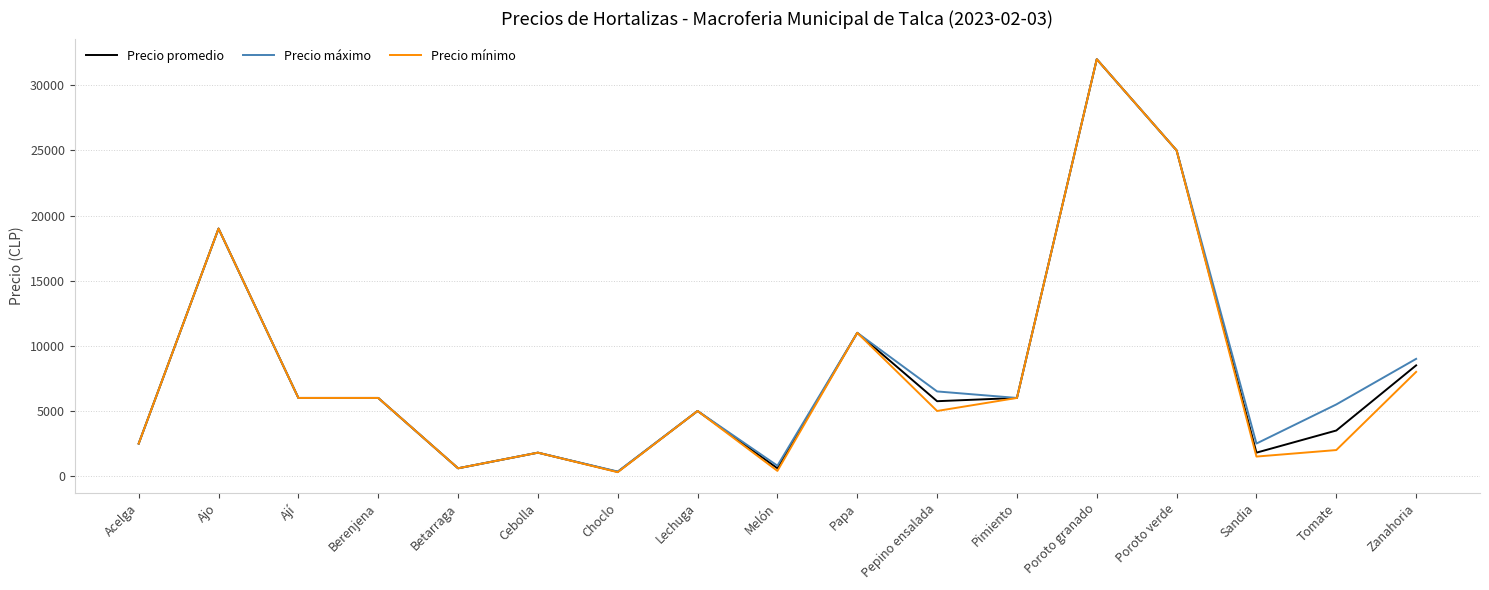

True or false: Precio máximo has a value of 19347 at Papa.

False